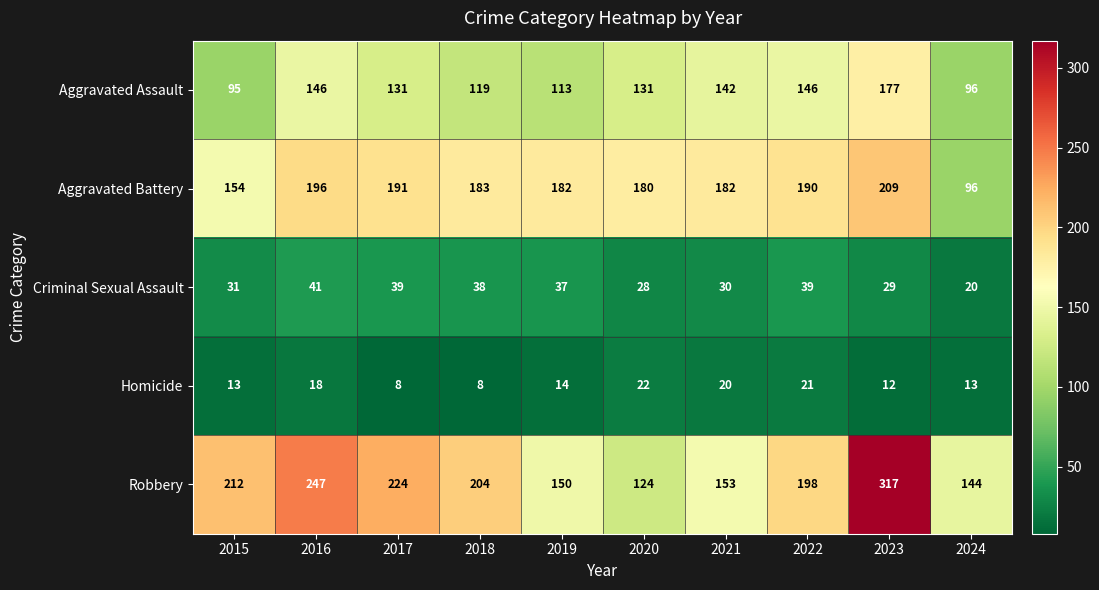

What is the lowest value of the Aggravated Assault series?

95